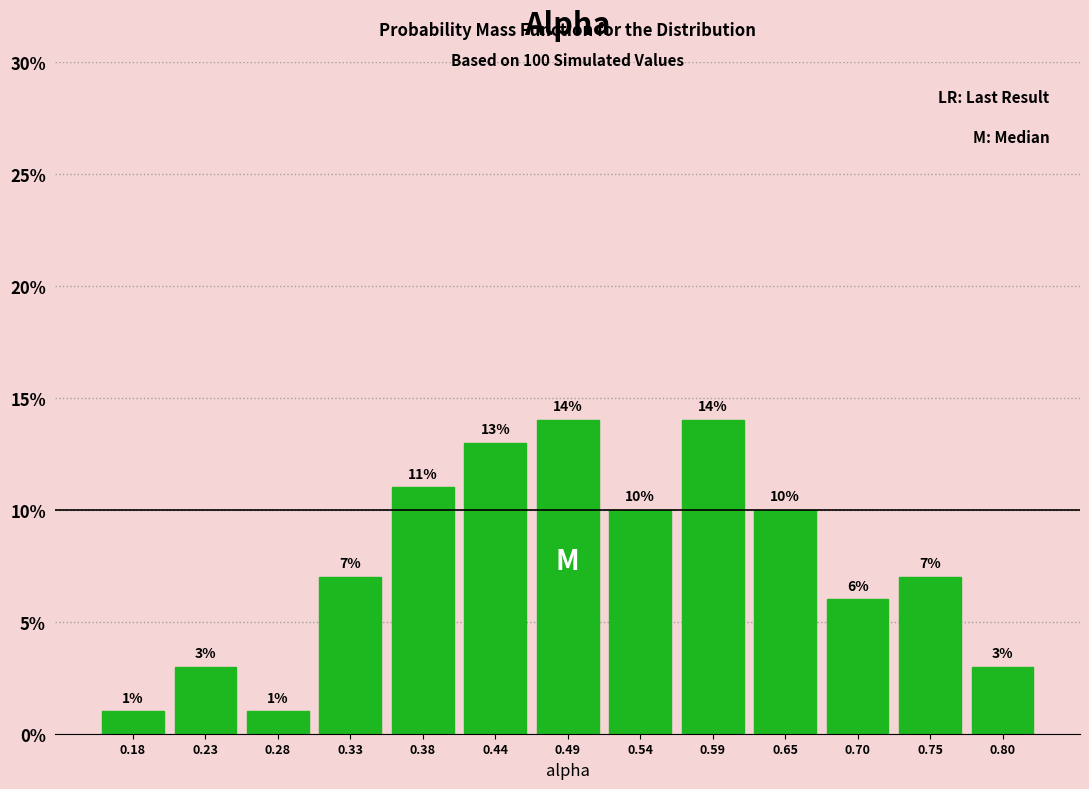

Reading left to right, list every bar in this chart as the range it spans on the x-axis followed by its height. The bar edges are not printed on the chart, so give them approximately, as read against the axis.

0.15 to 0.20: 1
0.20 to 0.25: 3
0.25 to 0.31: 1
0.31 to 0.36: 7
0.36 to 0.41: 11
0.41 to 0.46: 13
0.46 to 0.52: 14
0.52 to 0.57: 10
0.57 to 0.62: 14
0.62 to 0.67: 10
0.67 to 0.72: 6
0.72 to 0.78: 7
0.78 to 0.83: 3